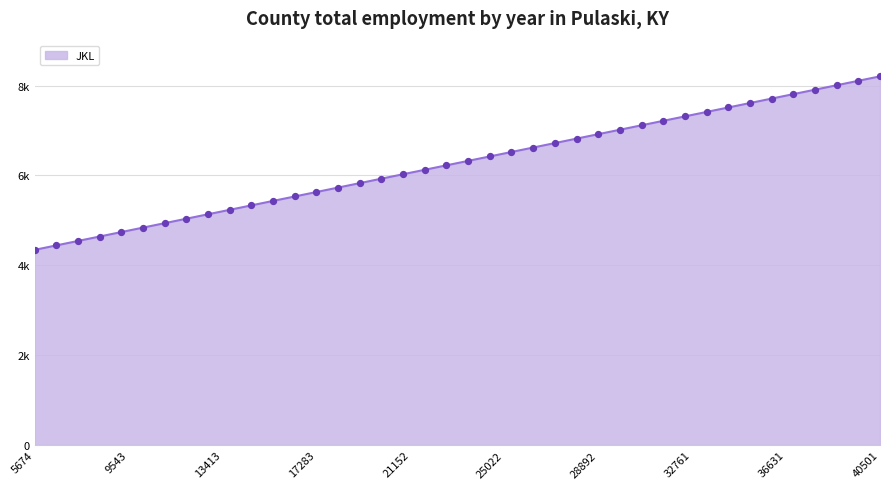

Does the chart have visible grid lines?

Yes